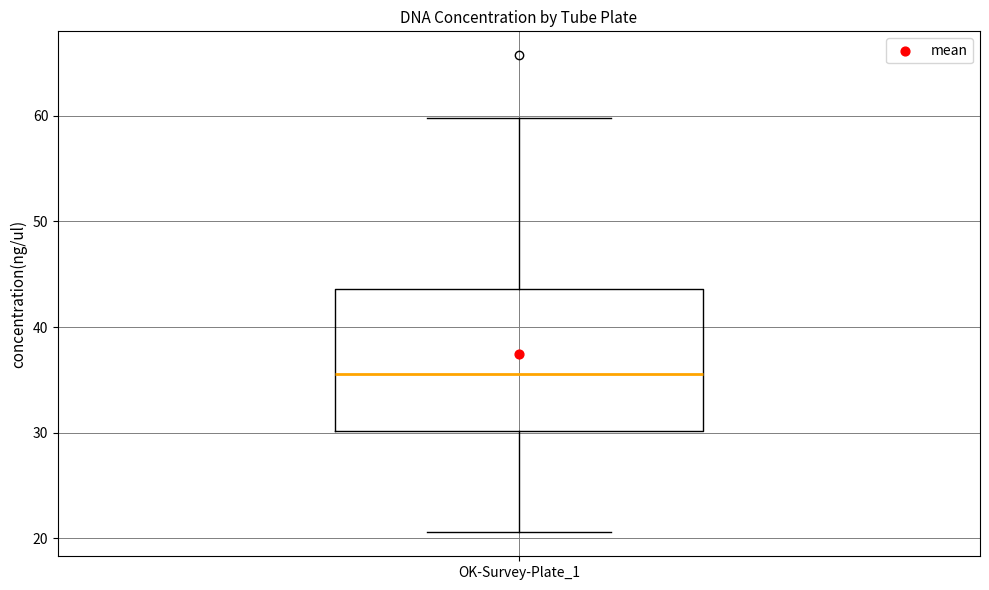

Transcribe this box plot: give where the median line is, the range the box spans, and where the two whiskers end, as read against the y-axis. The values are not printed on the chart, so give them approximately, as read against the axis.

median 36, box 30 to 44, whiskers 21 to 60